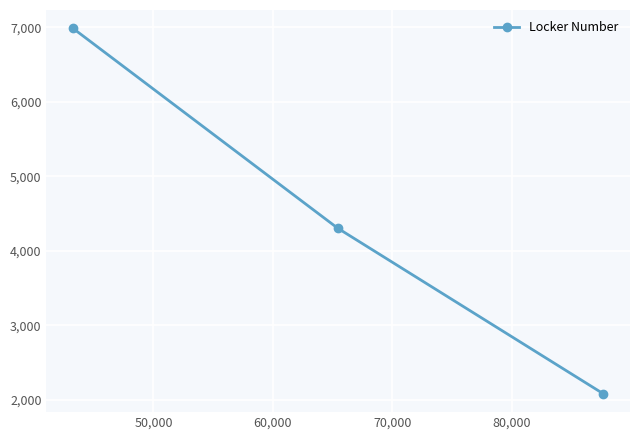

What is the value of the 3rd point from the left?

2082